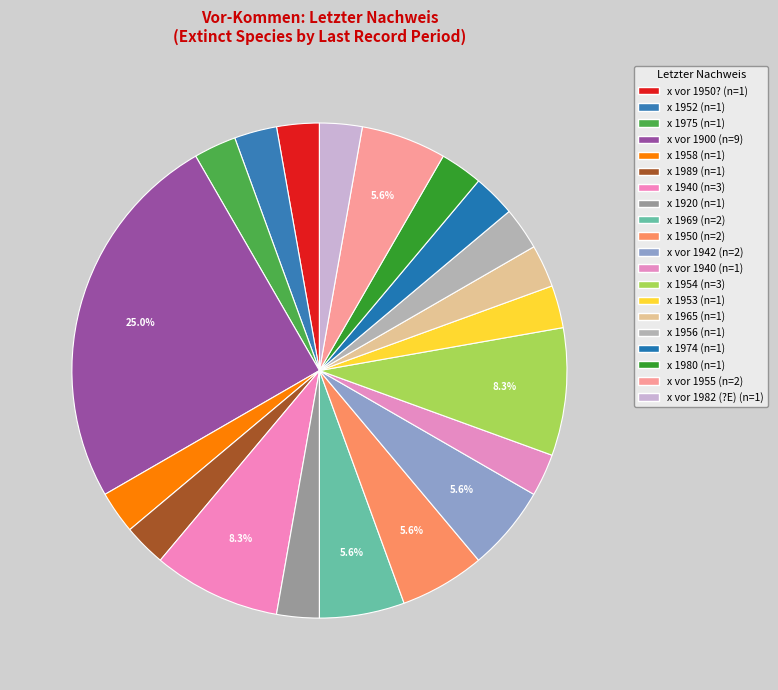

What percentage is the x 1969 slice, to the nearest percent?

6%